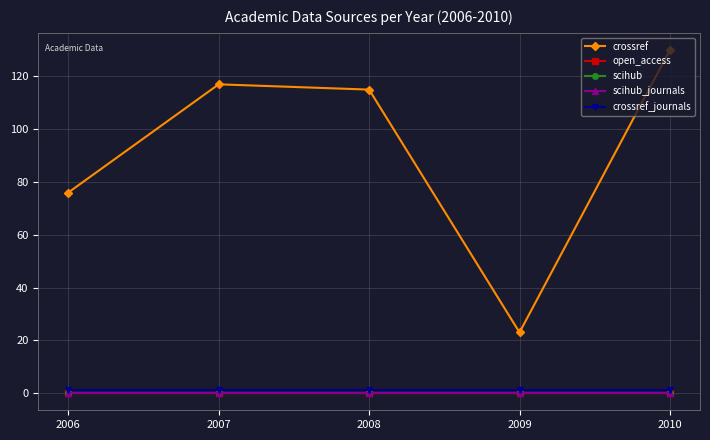

Is this an area chart (filled region under the line)?

No